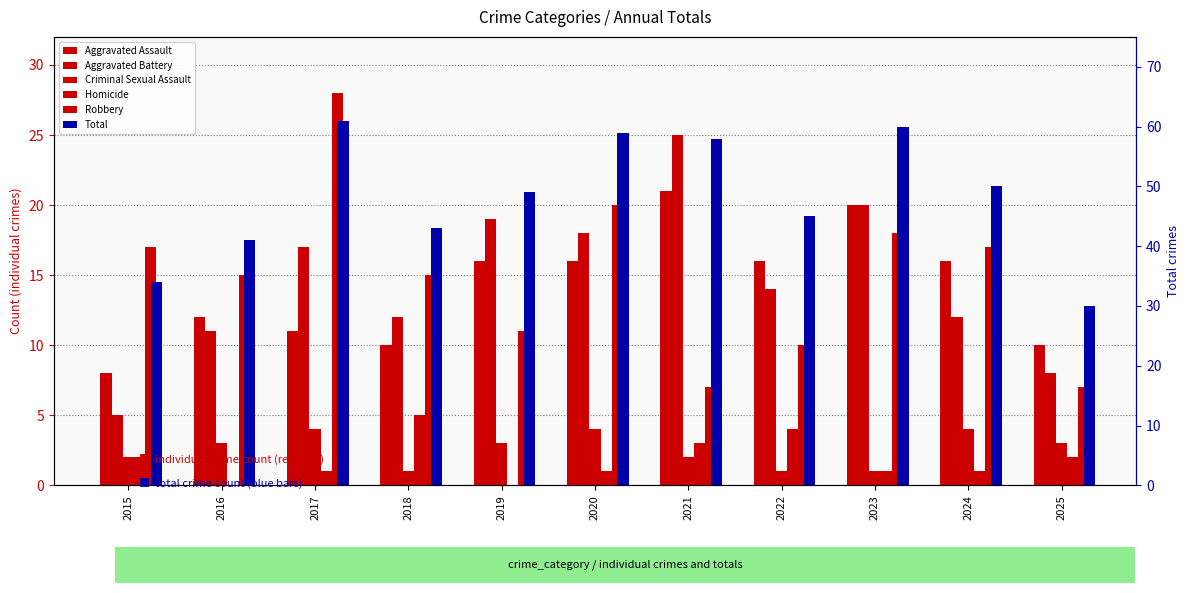

Count the number of data series in this chart.

6